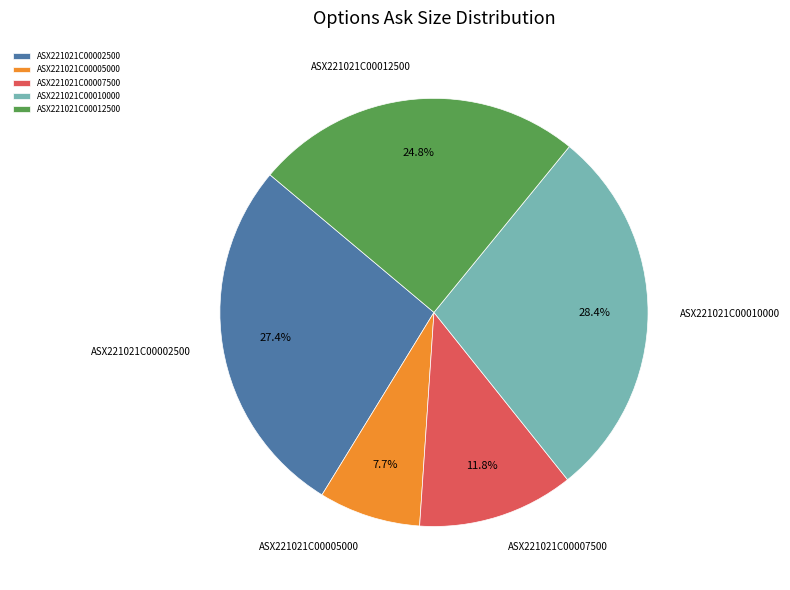

To the nearest percent, what is the difference between the ASX221021C00002500 and ASX221021C00005000 slice percentages?

20%